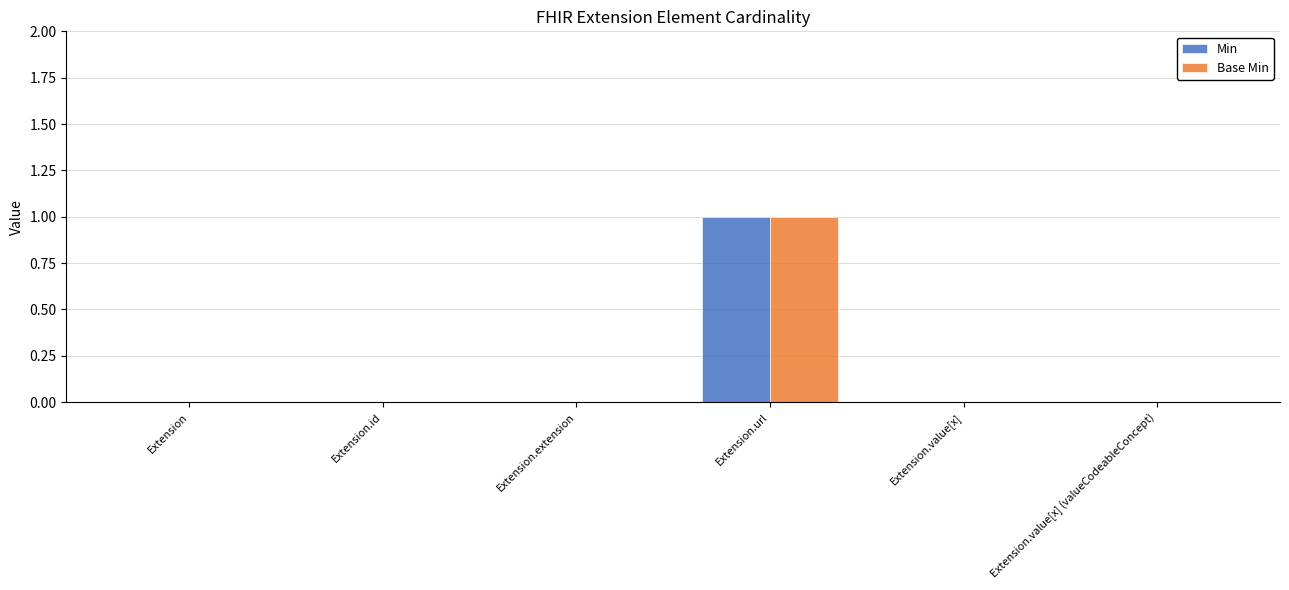

Reading left to right, list all the values displayed in this chart.

Min: 0	0	0	1	0	0
Base Min: 0	0	0	1	0	0